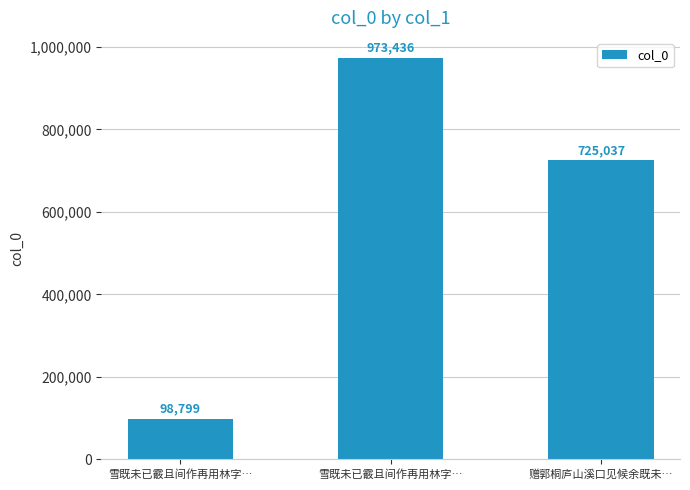

What is the approximate value at 雪既未已霰且间作再用林字…, to the nearest 50?

973450